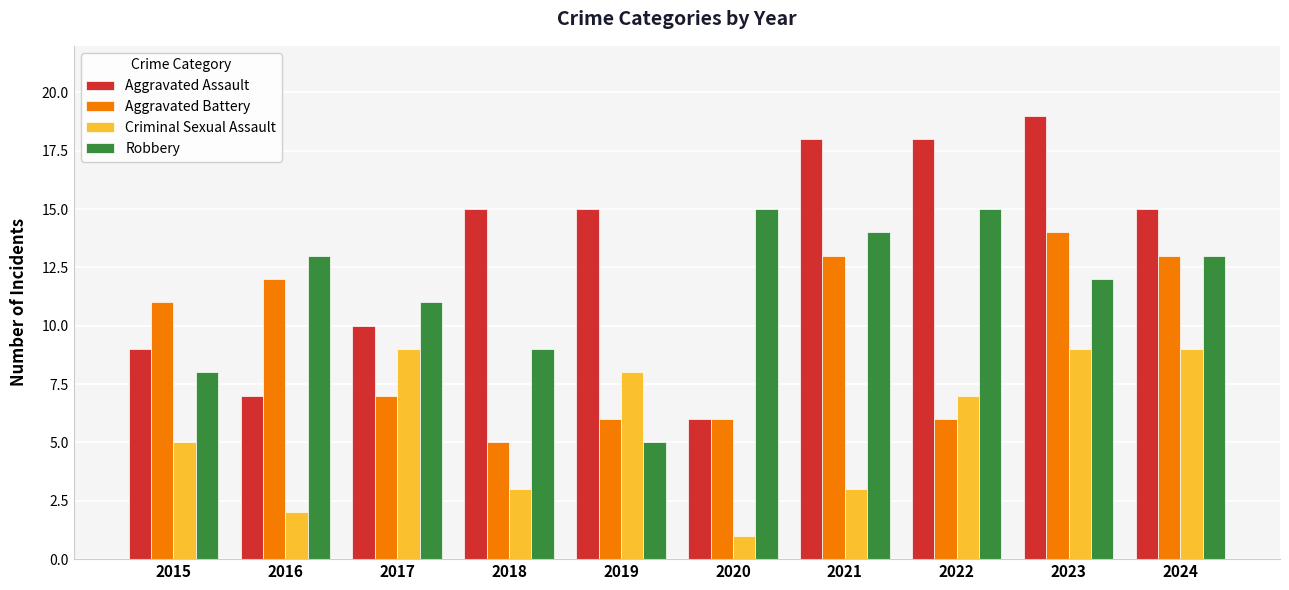

How many groups of bars are there?

10